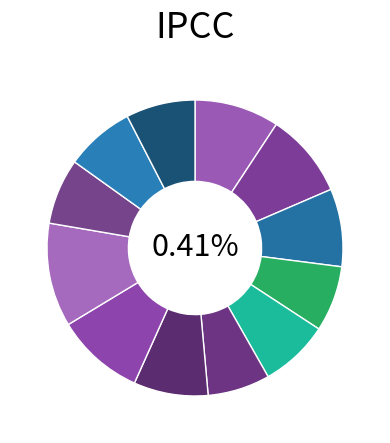

Count the number of slices in the pie.

12